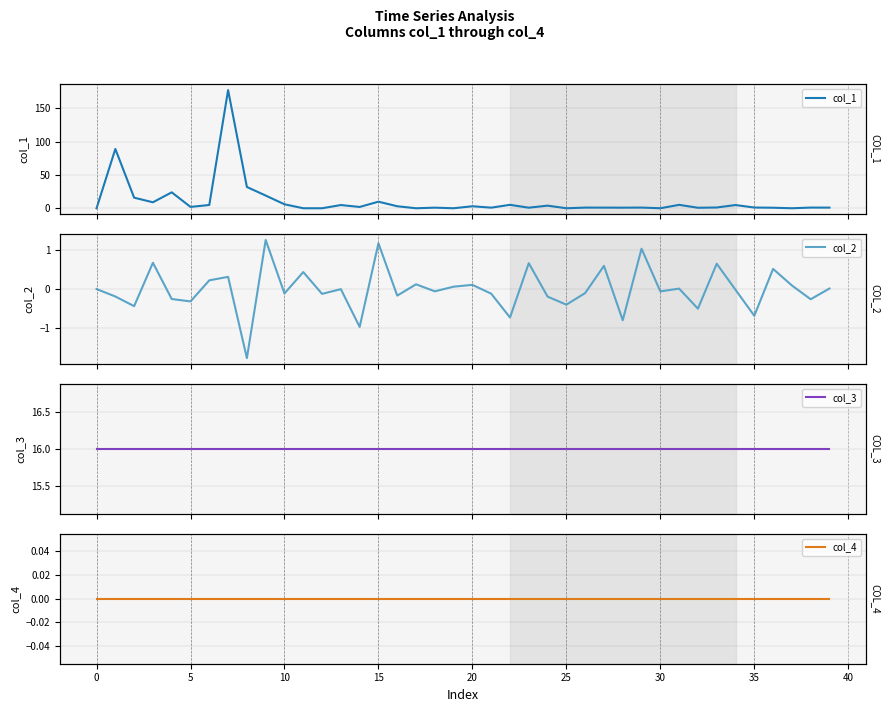

How many interior local valleys does the col_2 series have?

15